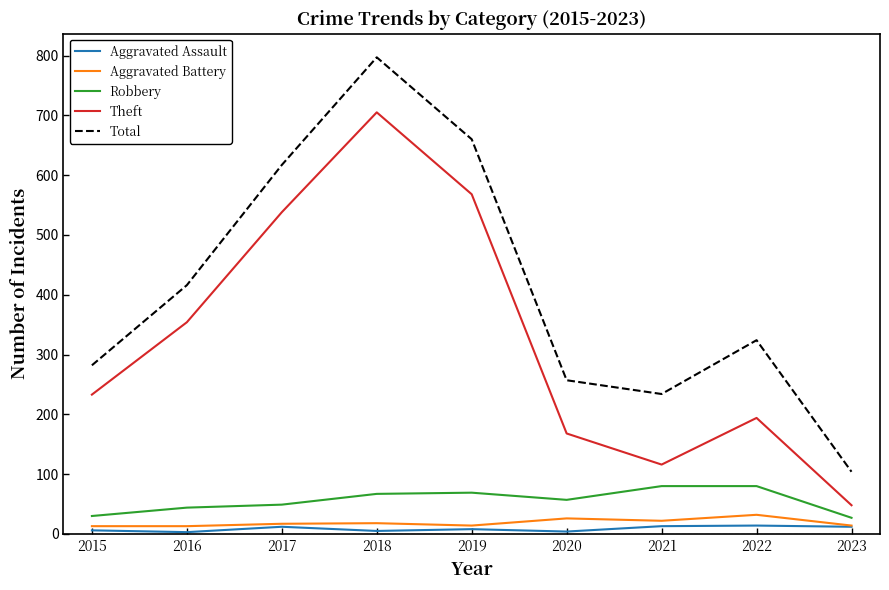

What is the maximum value shown in the chart?

797